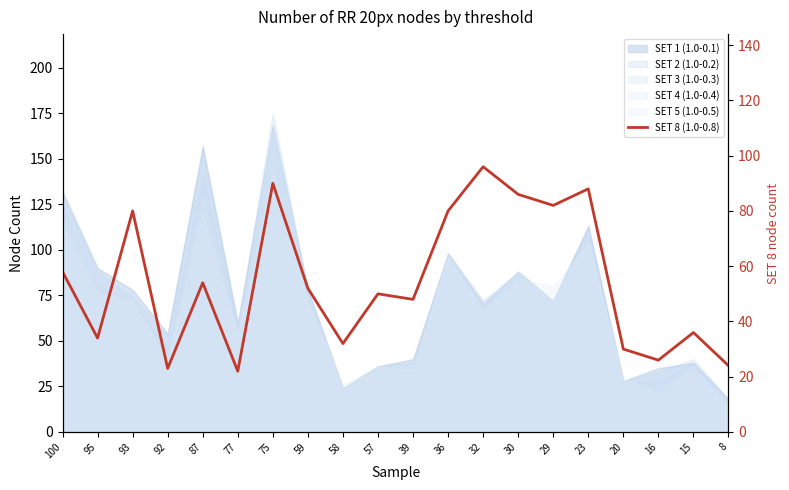

Reading left to right, extract all data points from this chart.

100=58	95=34	93=80	92=23	87=54	77=22	75=90	59=52	58=32	57=50	39=48	36=80	32=96	30=86	29=82	23=88	20=30	16=26	15=36	8=24